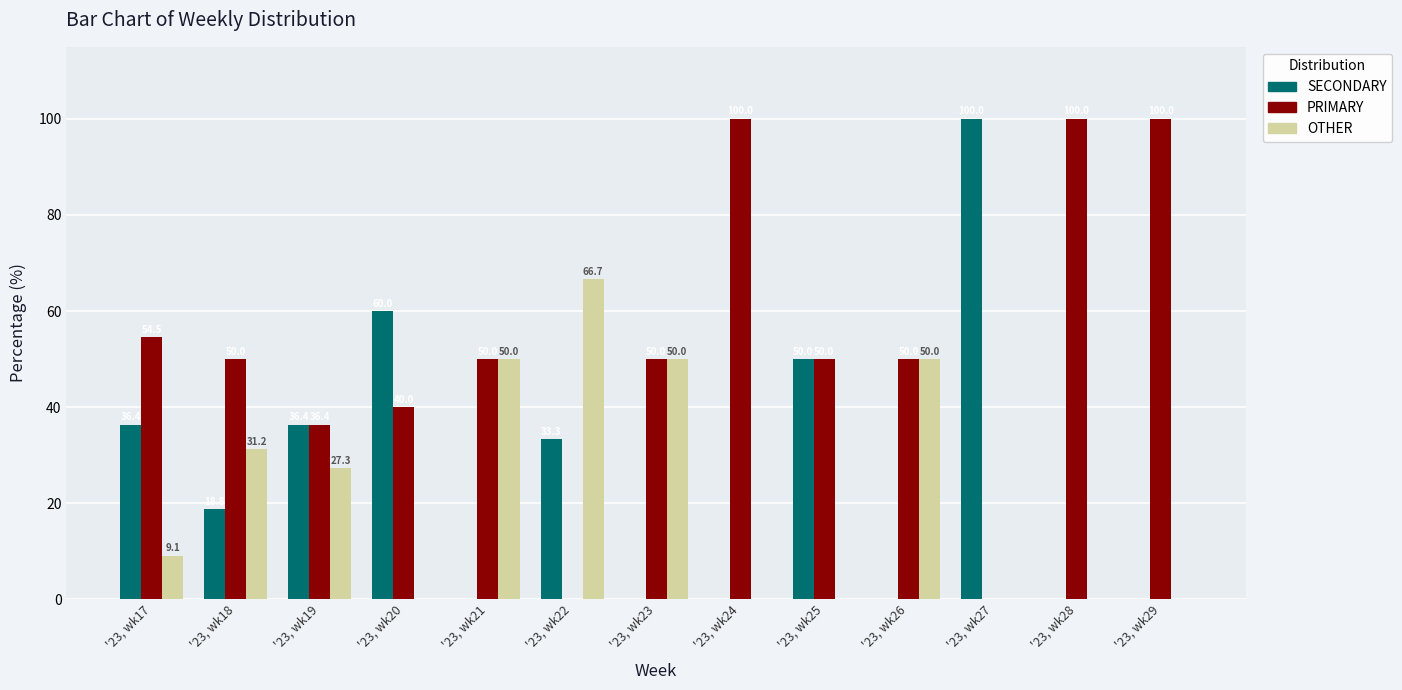

What are all the series names shown in the legend?

SECONDARY, PRIMARY, OTHER